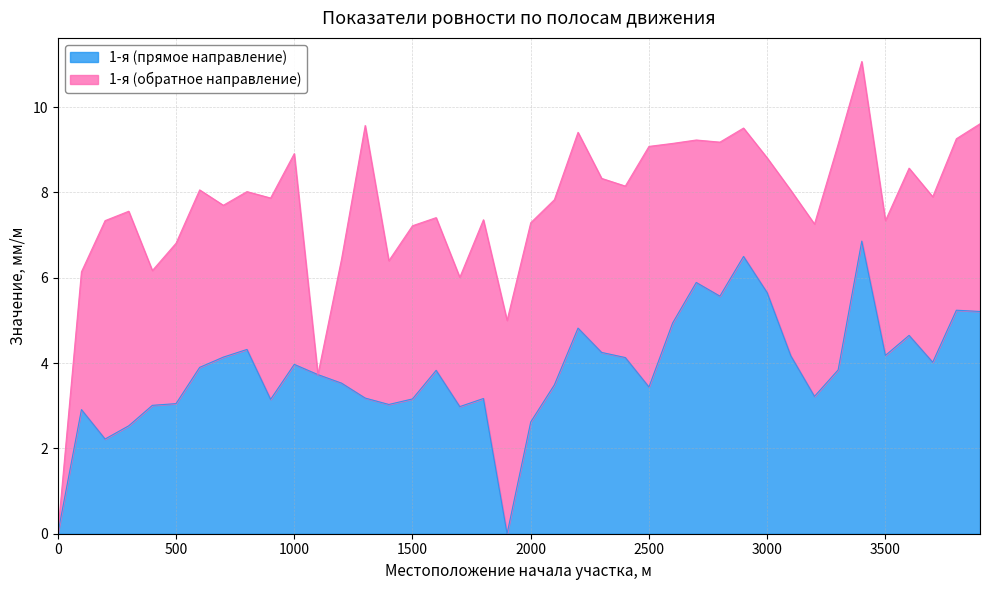

At which category does the chart reach its peak across all series?

3400